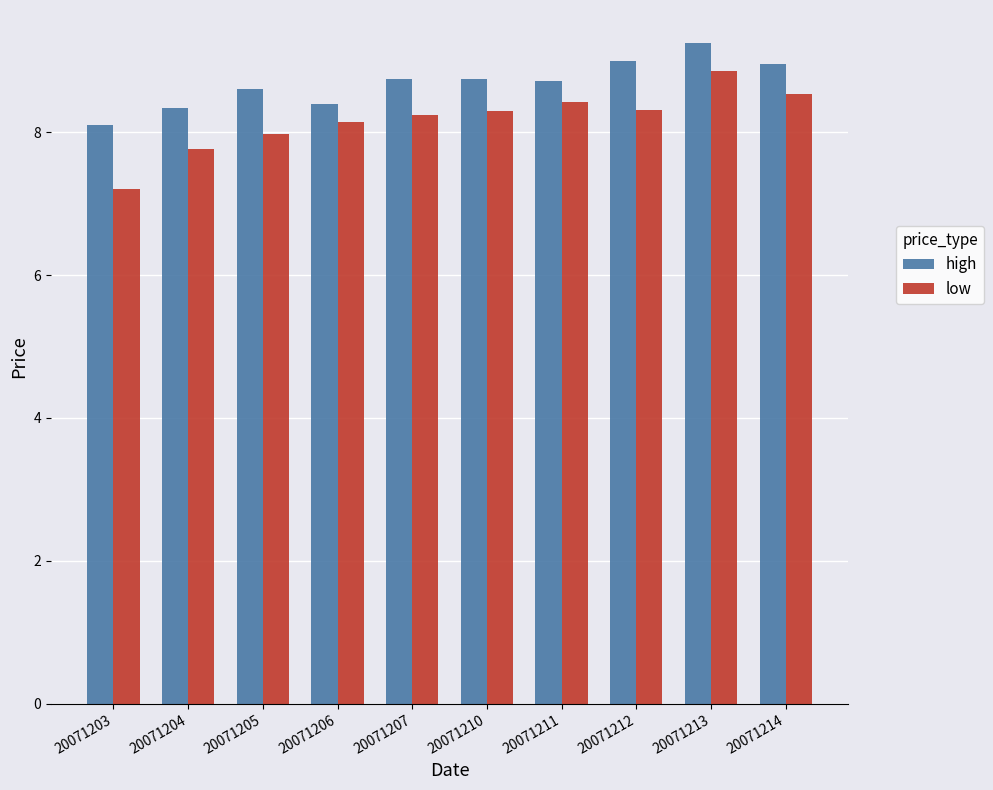

What is the total value across all series at 20071204?

16.1